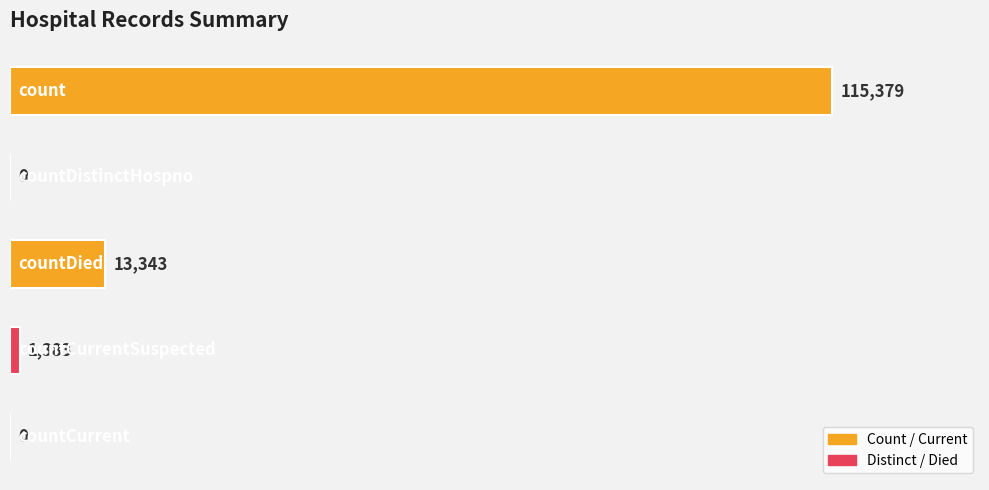

What is the sum of all values?

130105